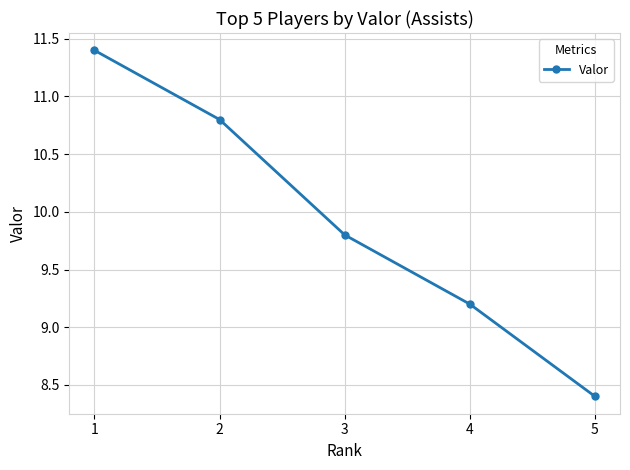

At which category does the chart reach its peak across all series?

1